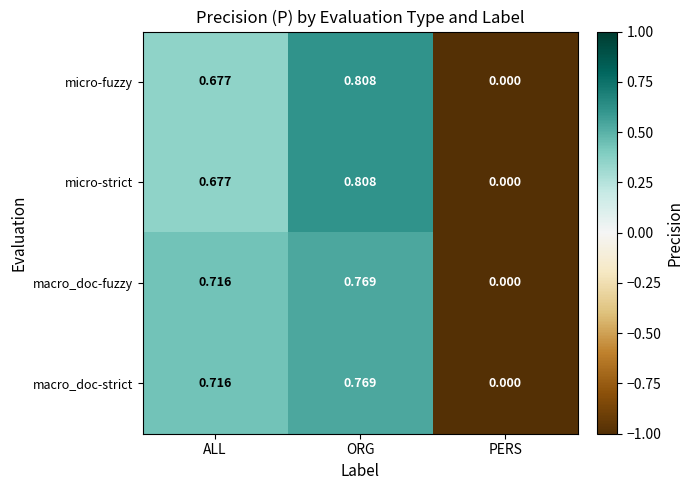

Which label corresponds to the largest value in the chart?

ORG